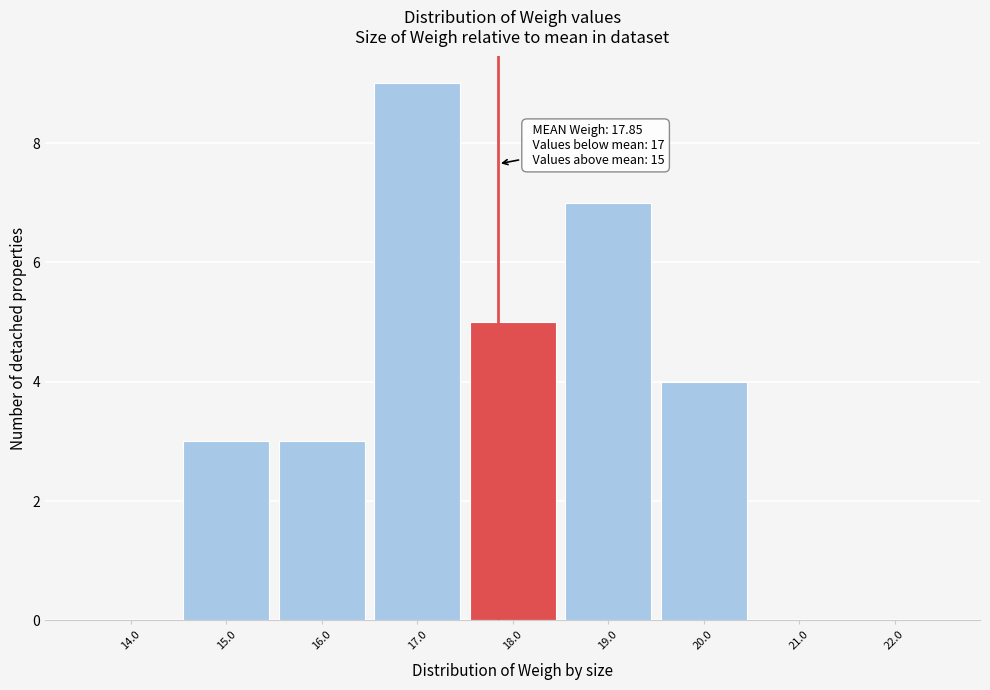

Which range on the x-axis has the tallest bar?

16.5 to 17.5